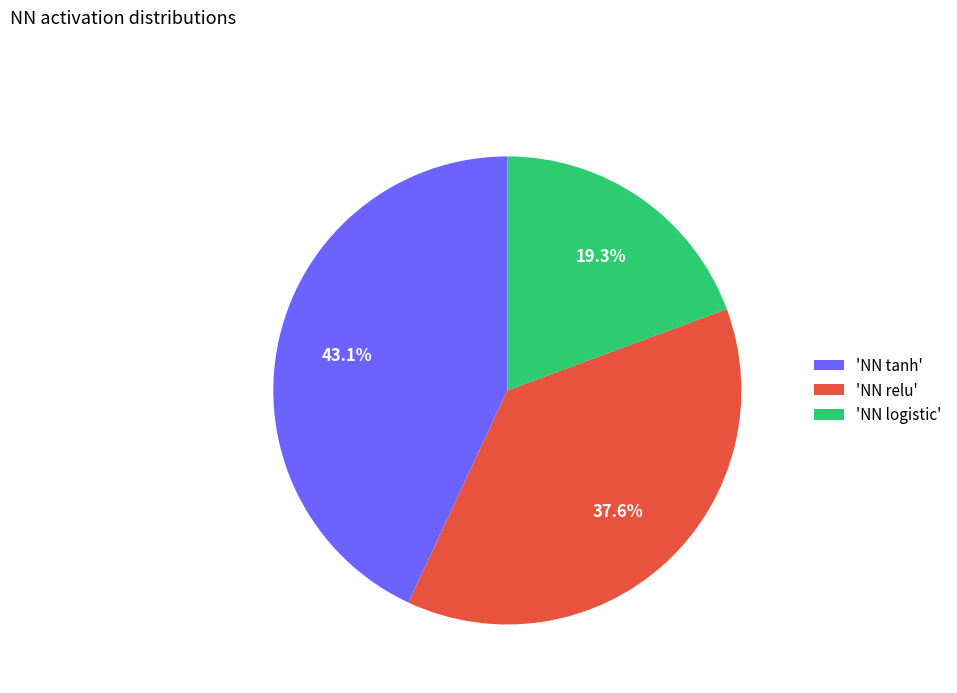

Which category has the smallest portion of the pie?

'NN logistic'